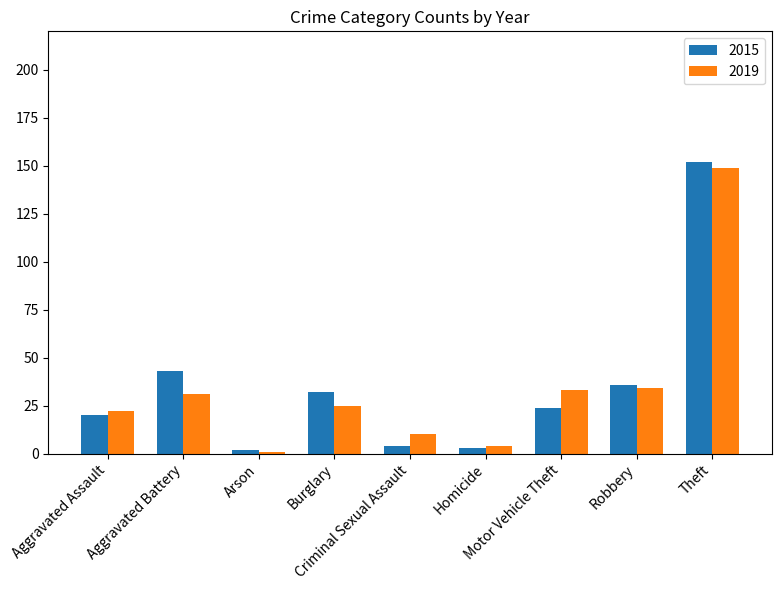

What is the label of the 4th bar from the left?

Burglary